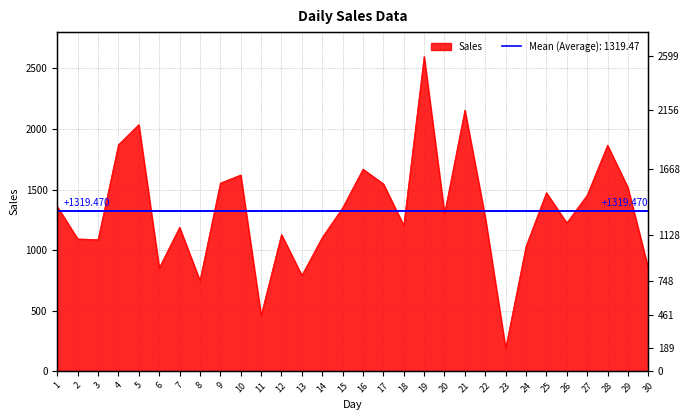

What is the ratio of the value at 8 to the value at 21?

0.3